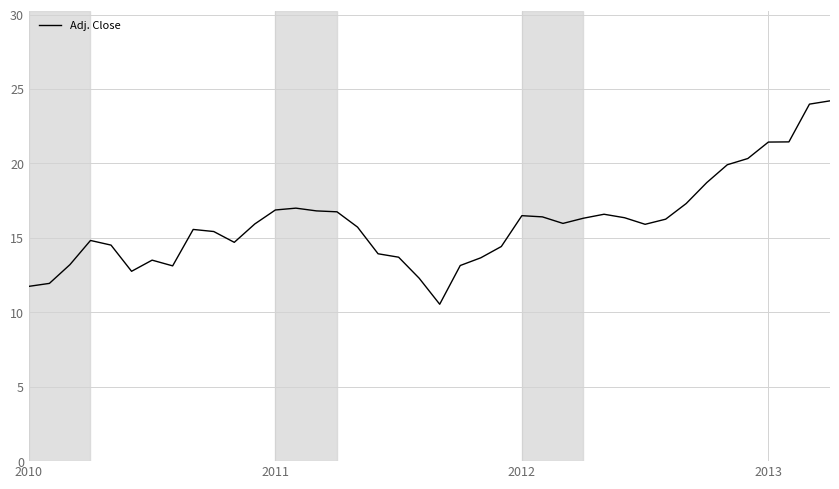

What is the difference between the maximum and minimum values?

13.7